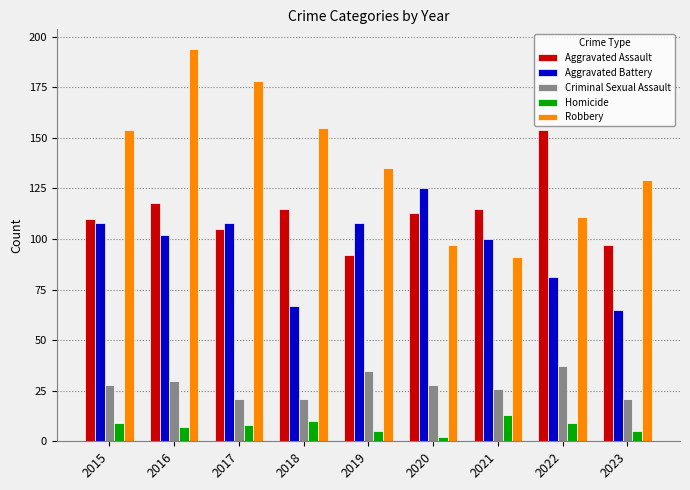

At which category does the chart reach its minimum across all series?

2020